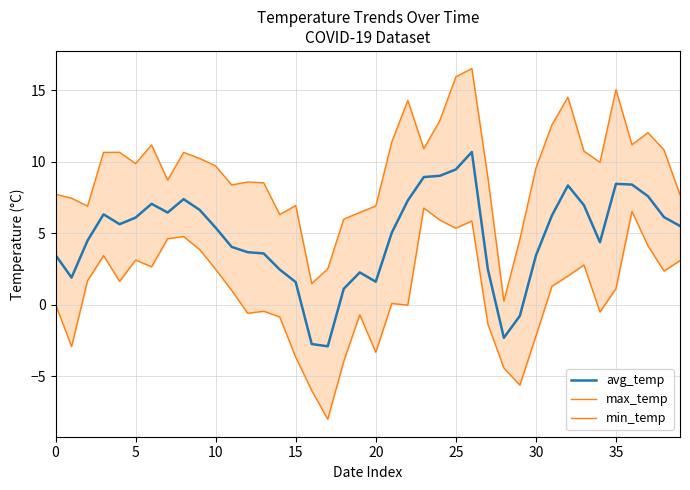

What are all the series names shown in the legend?

avg_temp, max_temp, min_temp